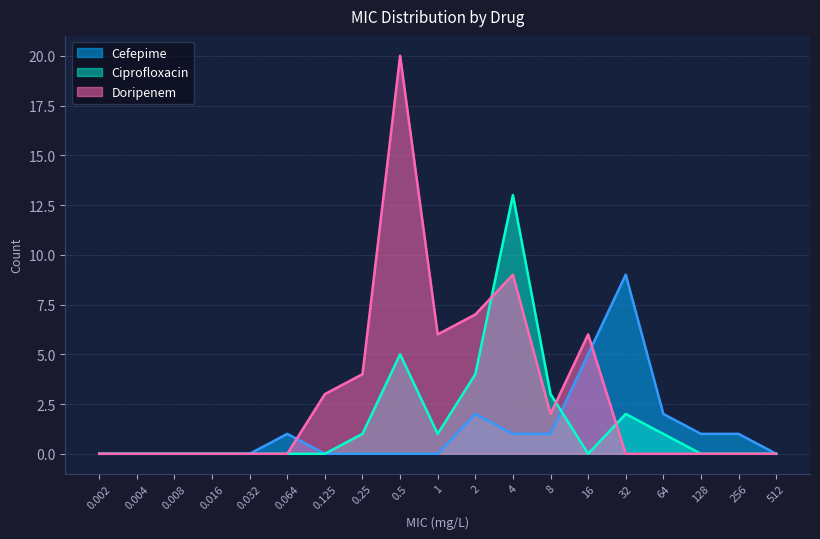

Reading left to right, transcribe all the data shown in this chart.

Cefepime: 0	0	0	0	0	1	0	0	0	0	2	1	1	5	9	2	1	1	0
Ciprofloxacin: 0	0	0	0	0	0	0	1	5	1	4	13	3	0	2	1	0	0	0
Doripenem: 0	0	0	0	0	0	3	4	20	6	7	9	2	6	0	0	0	0	0